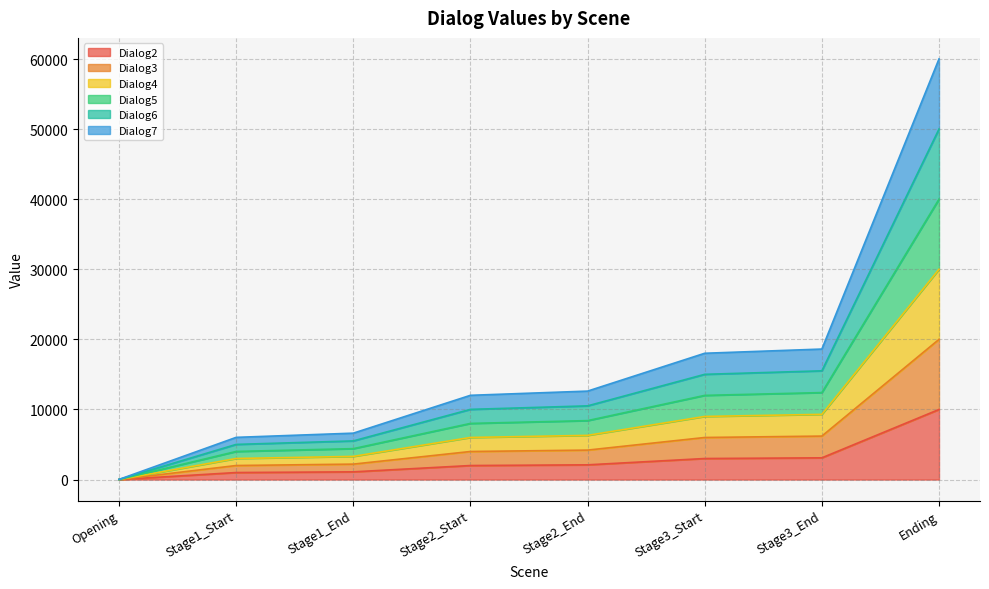

What is the label of the 6th point from the left?

Stage3_Start